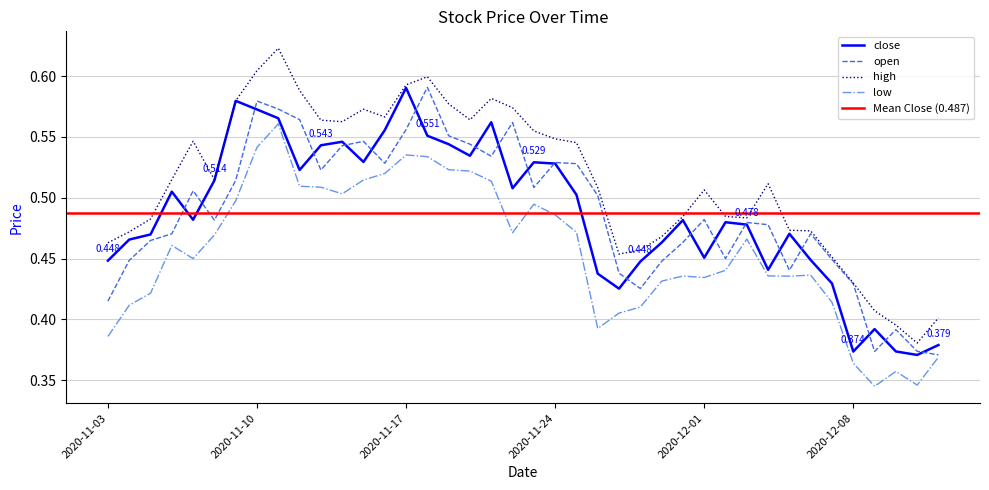

True or false: open and high cross at least once.

False